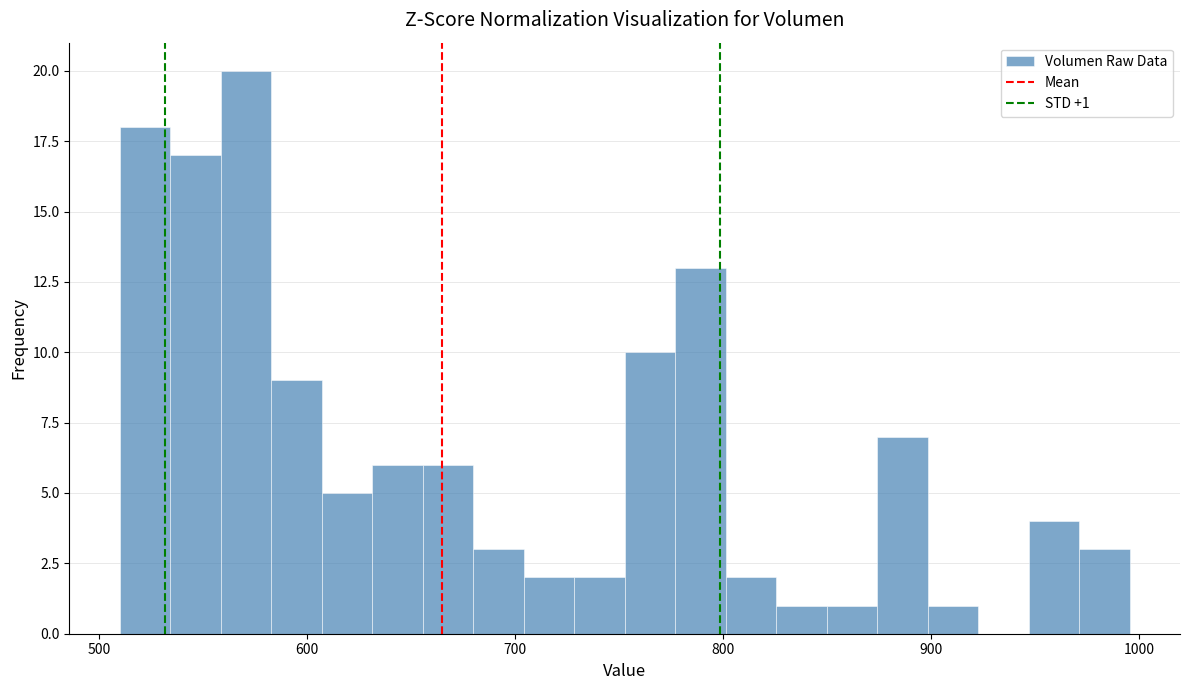

Around what value on the x-axis is the tallest bar? Give the approximate position of its centre, as read against the axis.

570